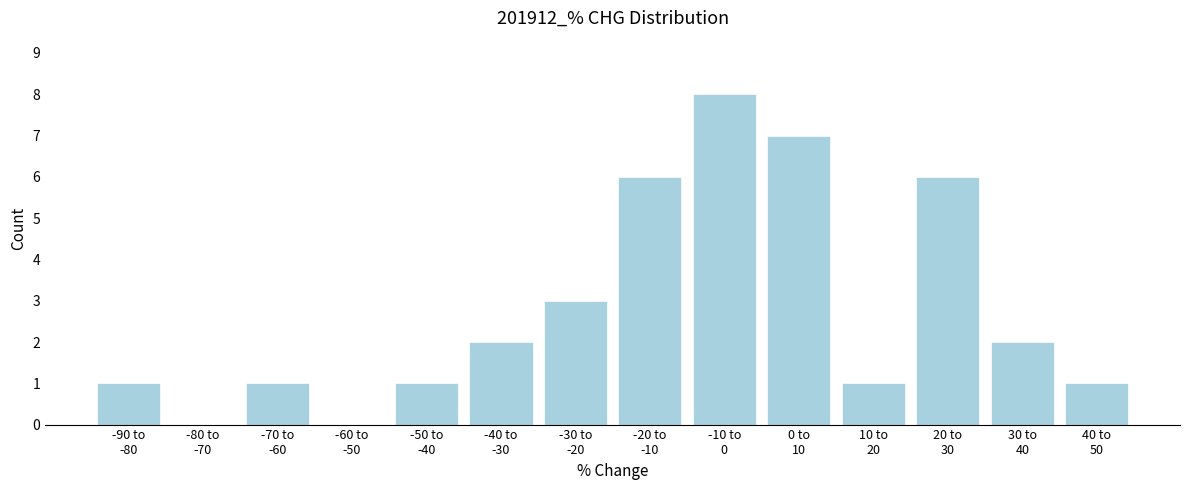

What is the sum of all values?

39